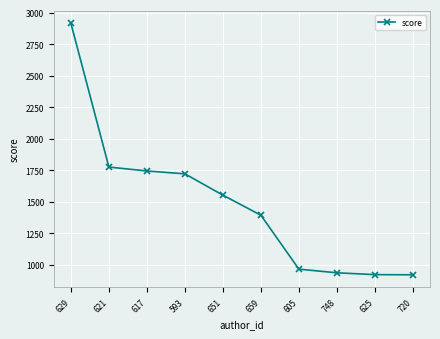

True or false: there are more than 2 points higher than both neighbors.

False